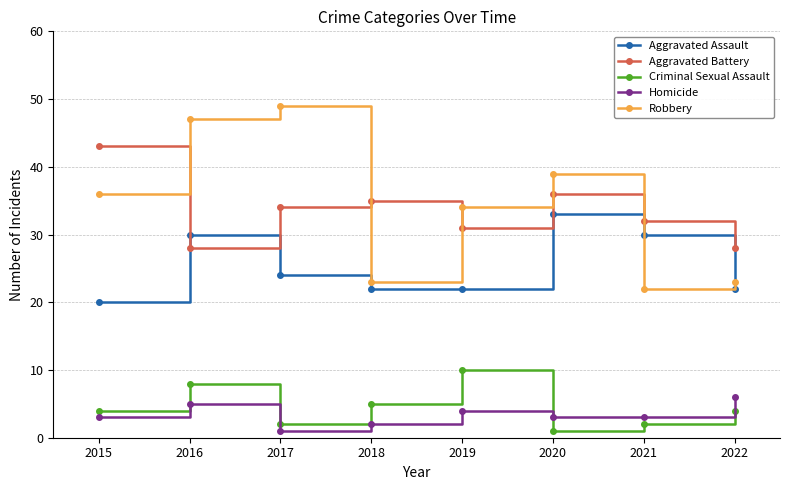

What is the difference between the highest and lowest values at 2015?

40